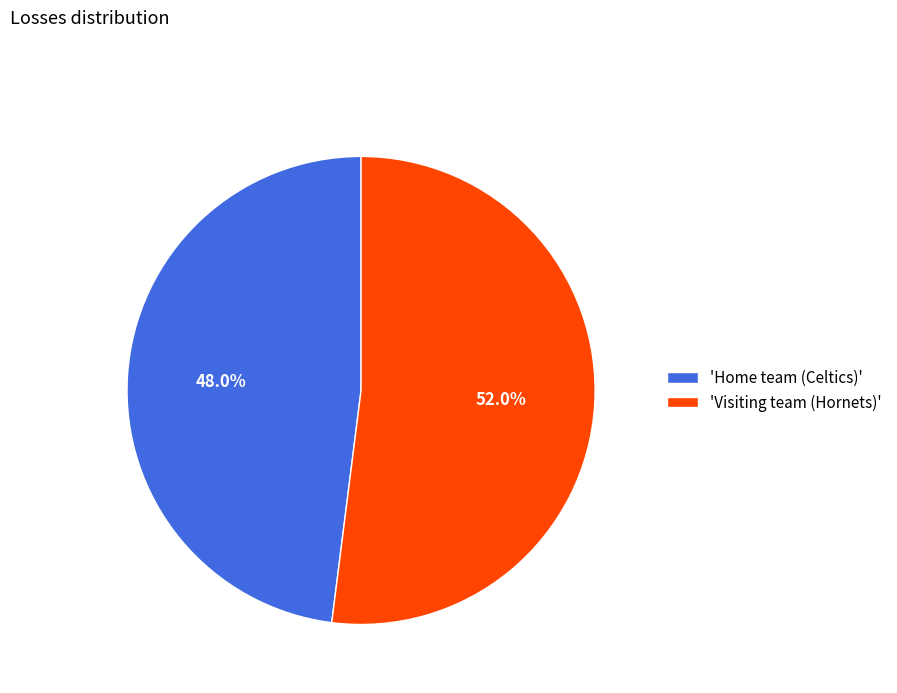

Does any single category account for the majority?

Yes